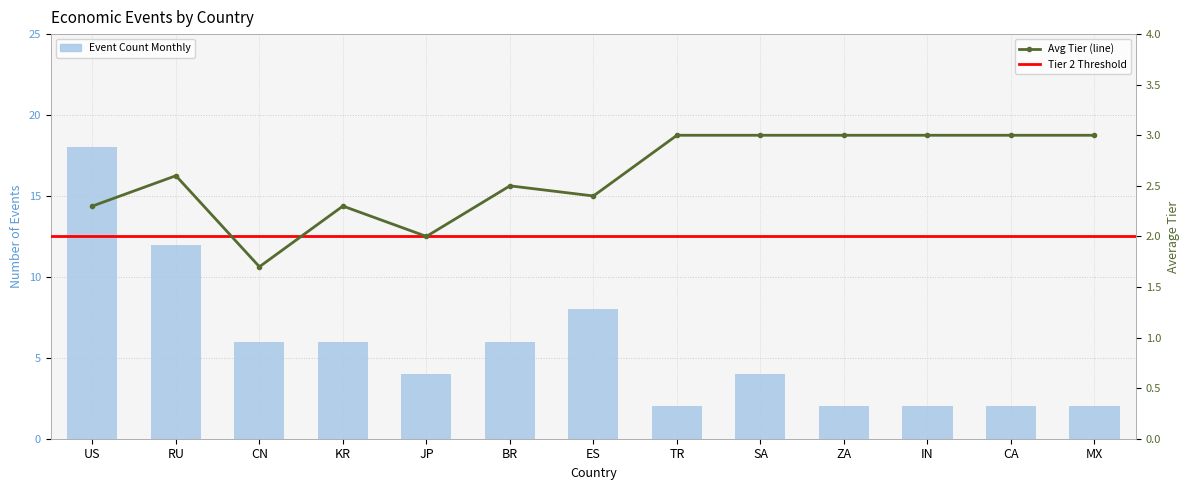

What is the maximum value shown in the chart?

18